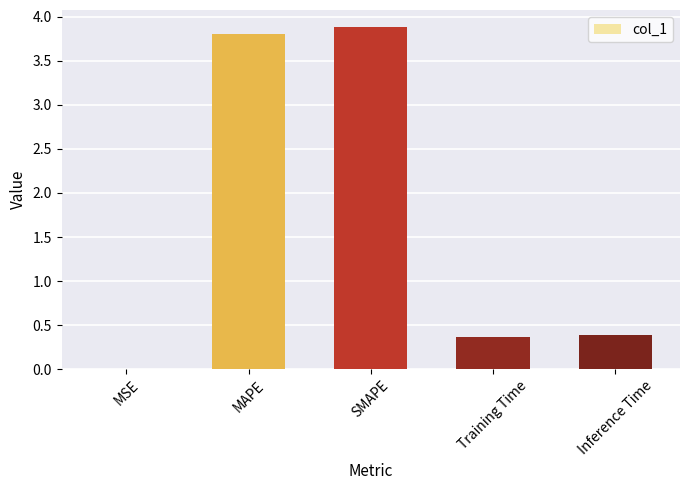

What is the sum of the values at MAPE and SMAPE?

7.7